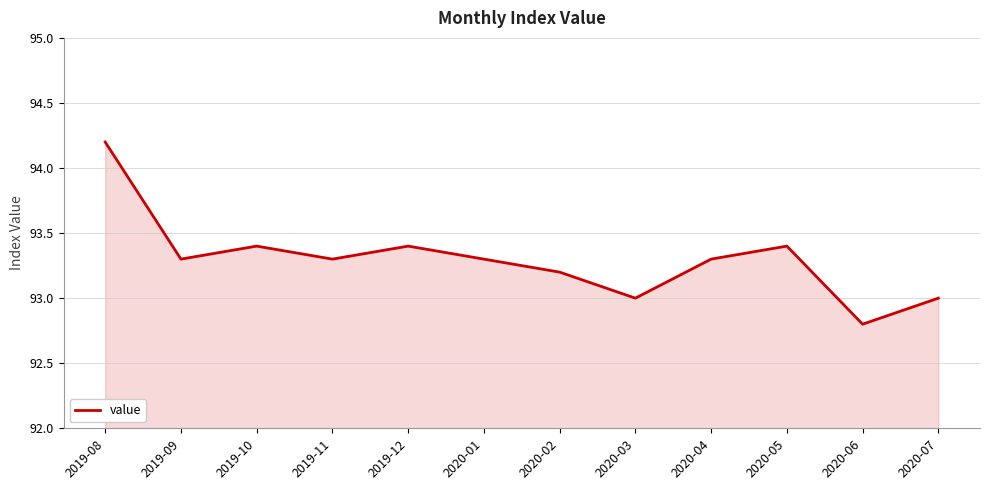

What position from the right is 2019-08?

12